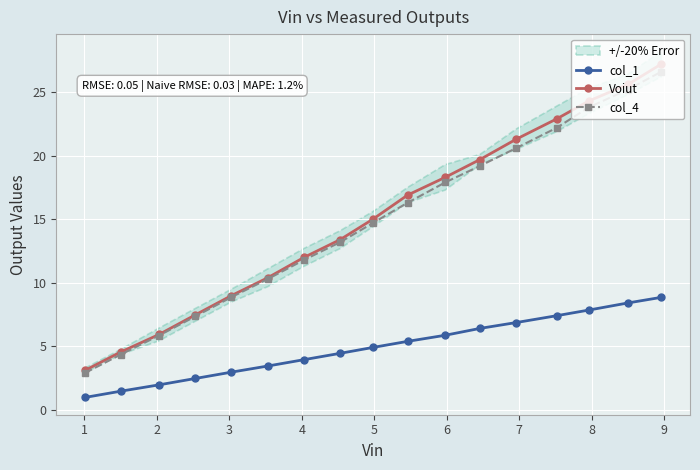

What is the lowest value of the col_4 series?

2.9